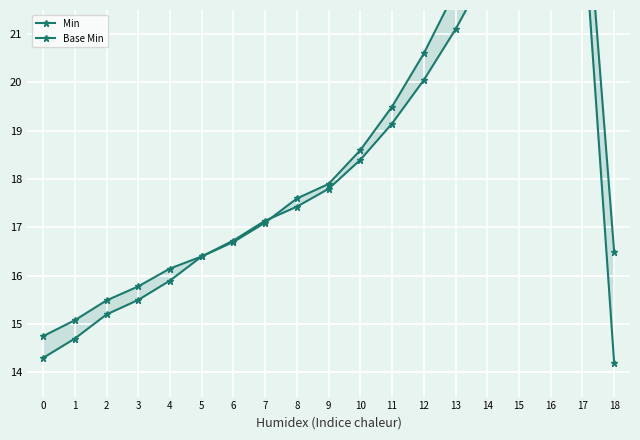

What is the lowest value of the Base Min series?

14.2